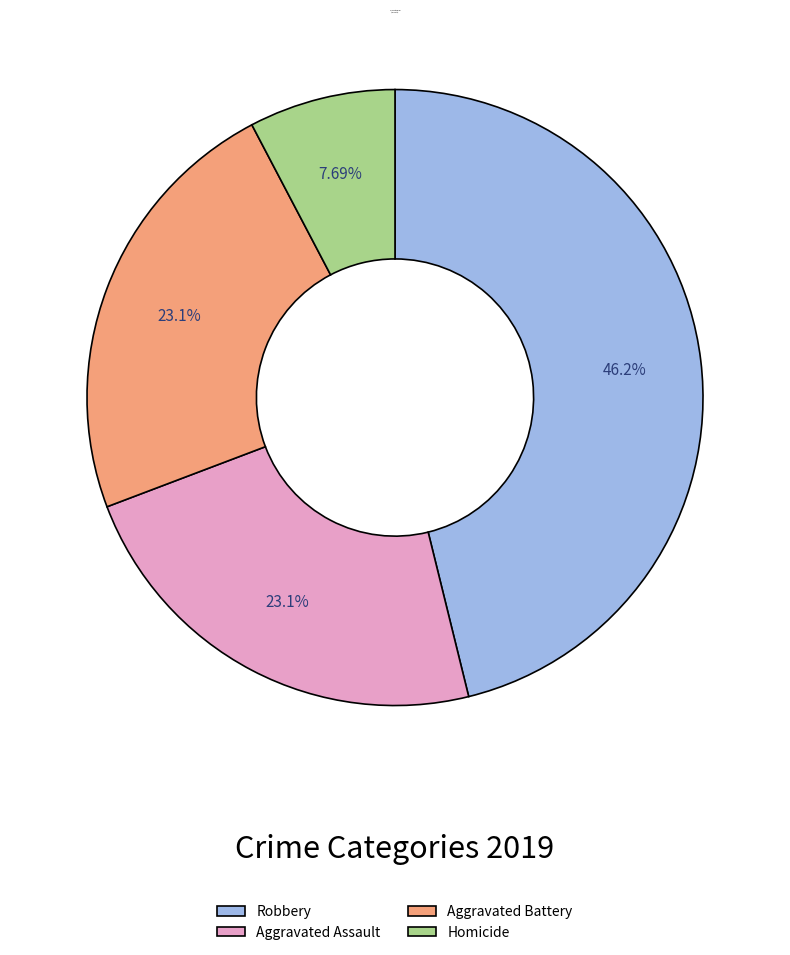

How many segments does this pie chart have?

4